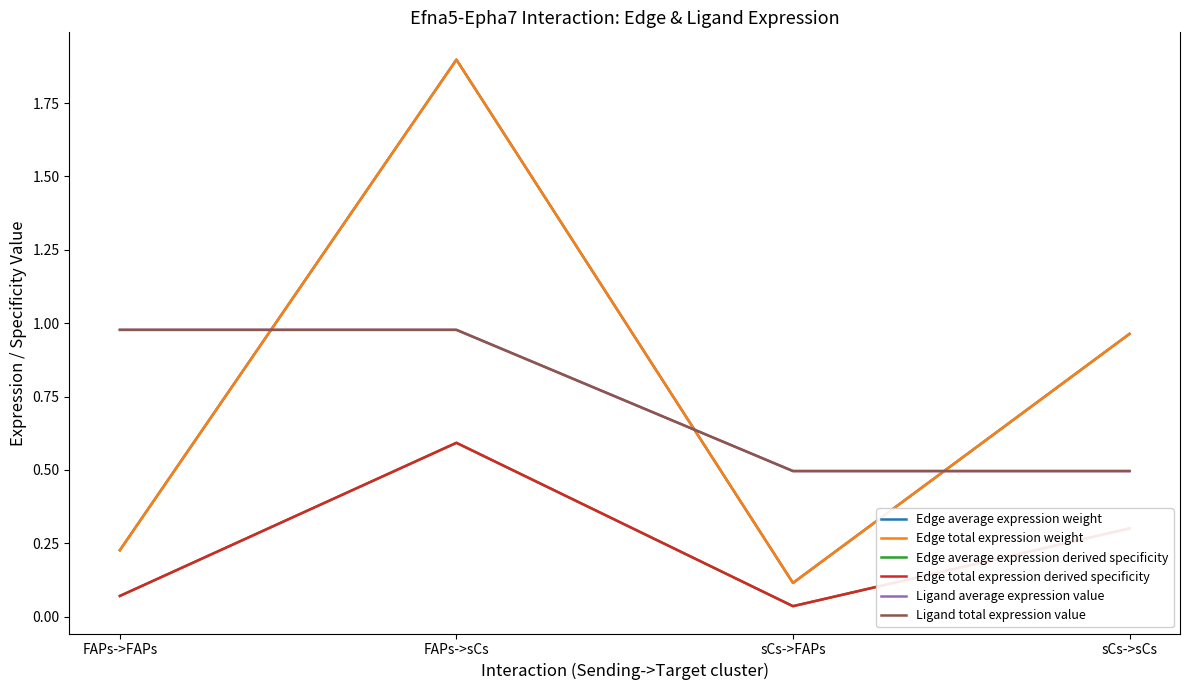

Where is Ligand total expression value nearest to the value 0?

sCs->FAPs